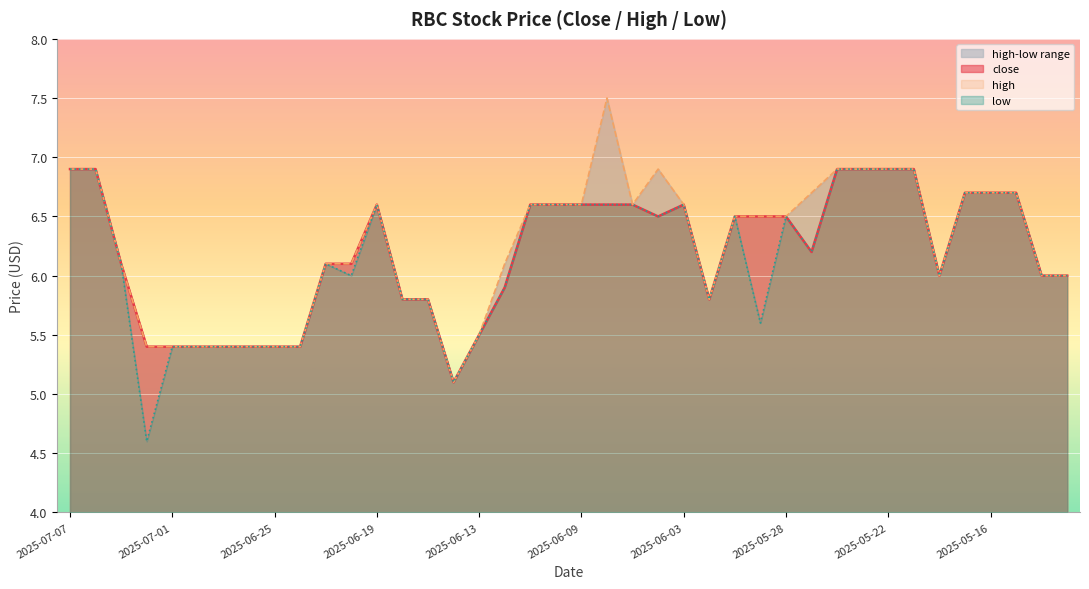

True or false: low and close cross at least once.

False